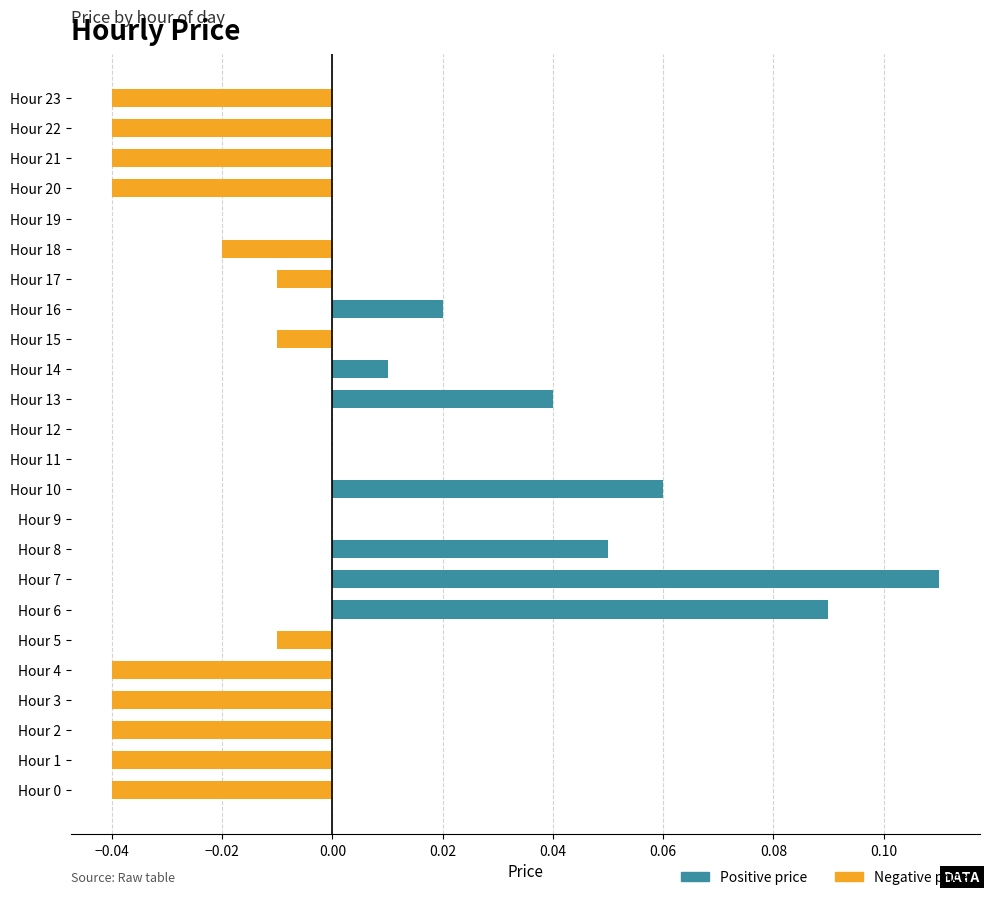

Is it true that the value at Hour 1 is -0.1?

False